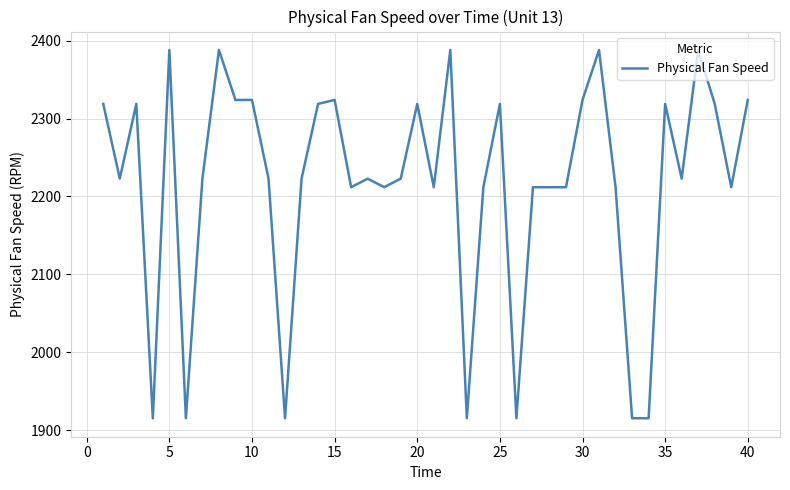

What is the greatest value displayed?

2388.1